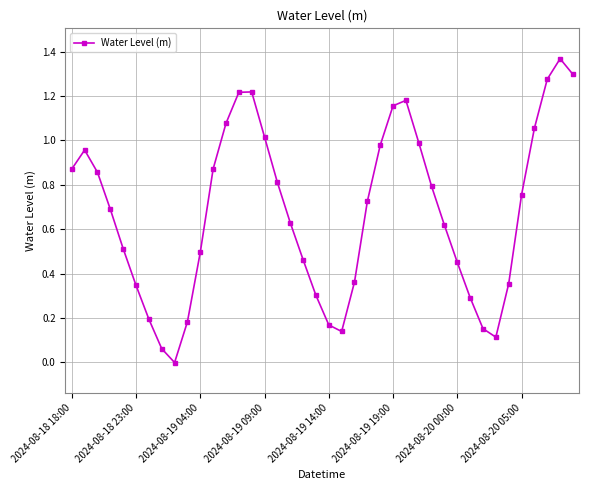

How many points are lower than both their immediate neighbors (excluding endpoints)?

3